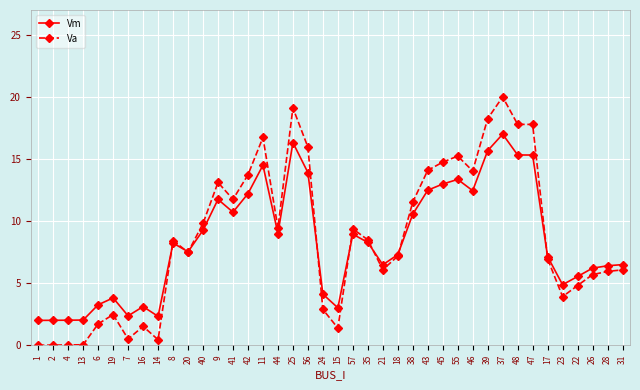

Where does the Va series first go above 8?

8